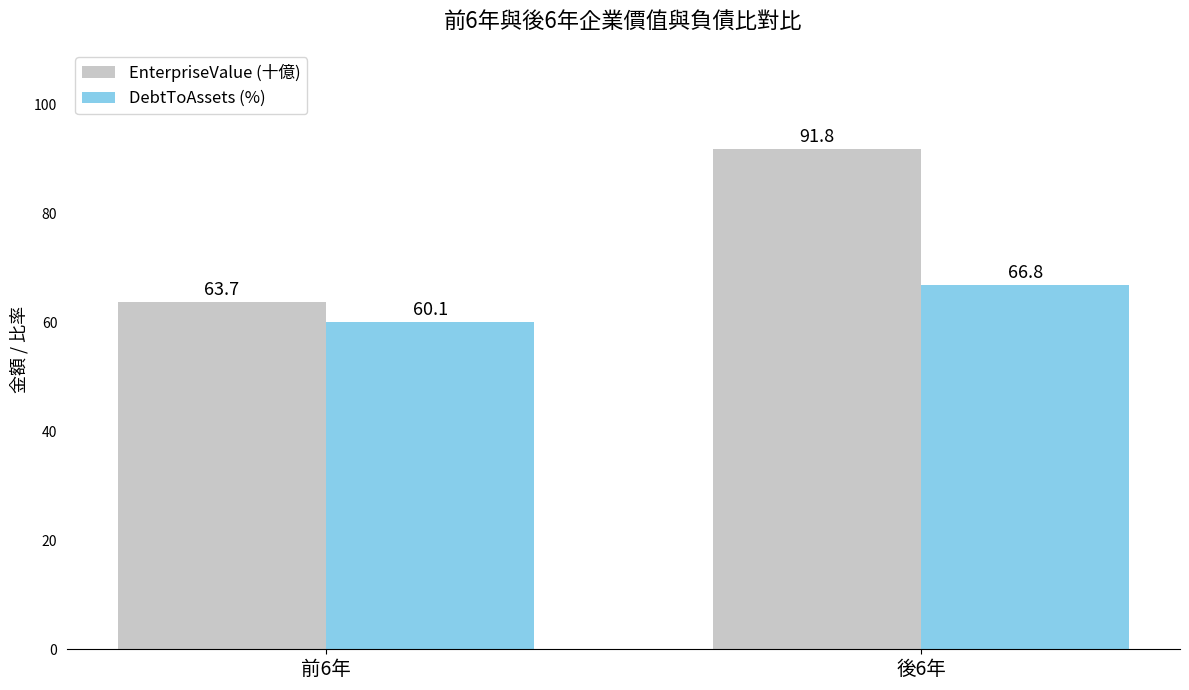

What is the value of the EnterpriseValue (十億) bar at the 2nd from the left?

91.8